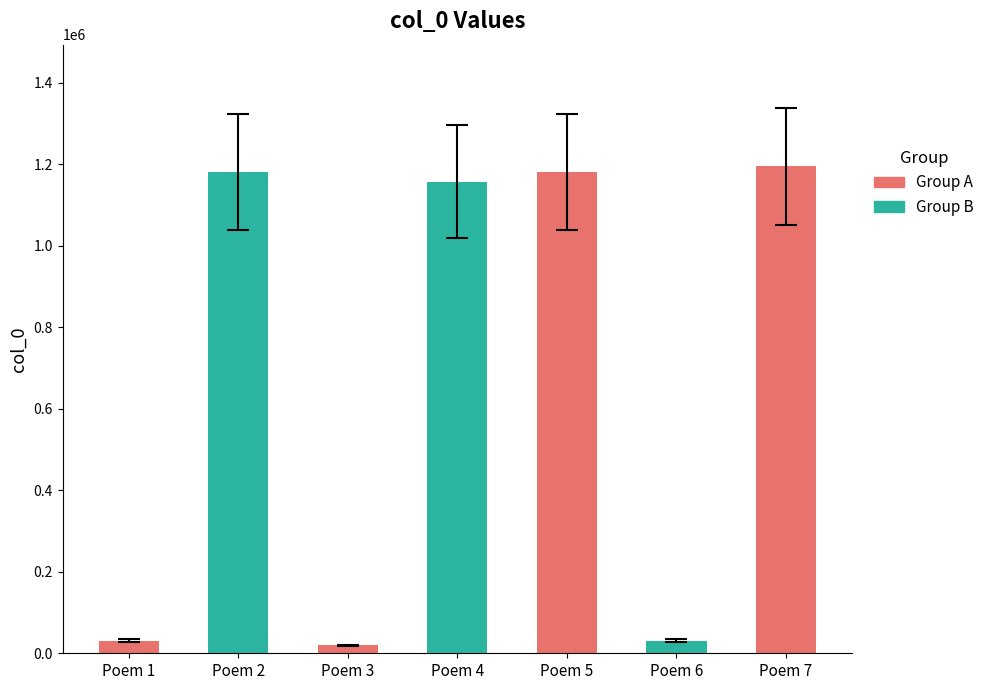

What is the difference between the second highest and minimum values?

1162147